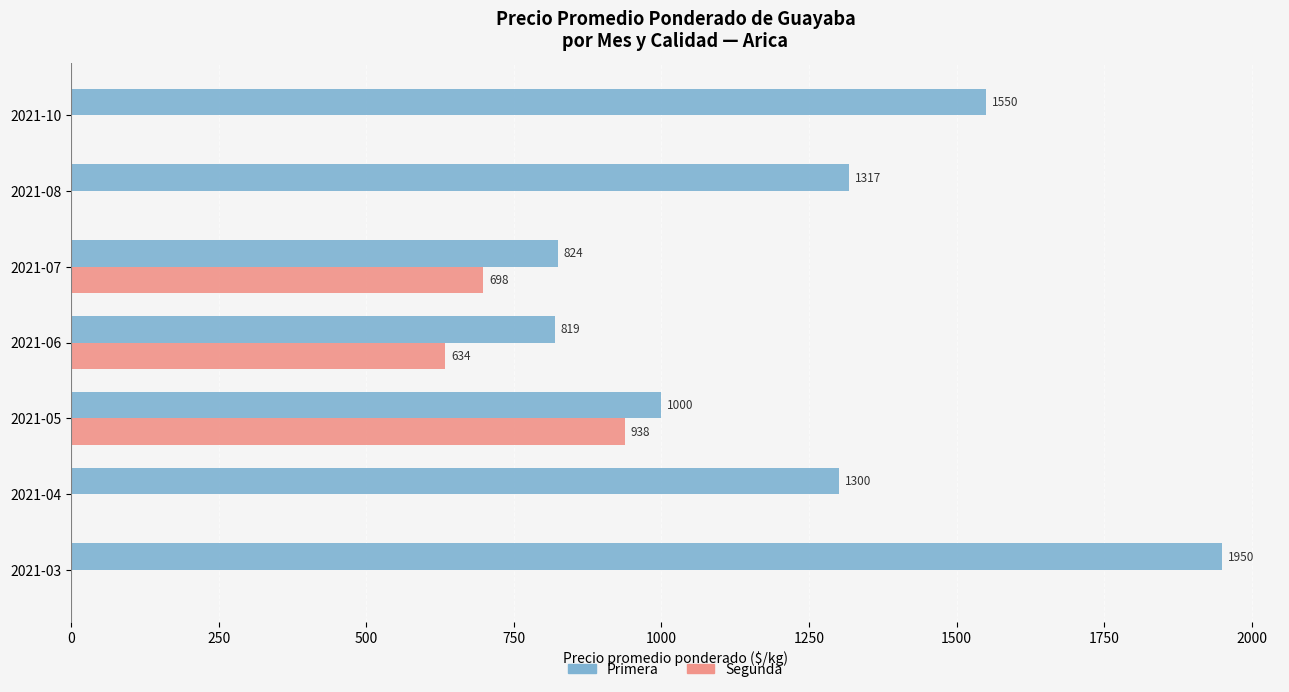

What is the maximum value shown in the chart?

1950